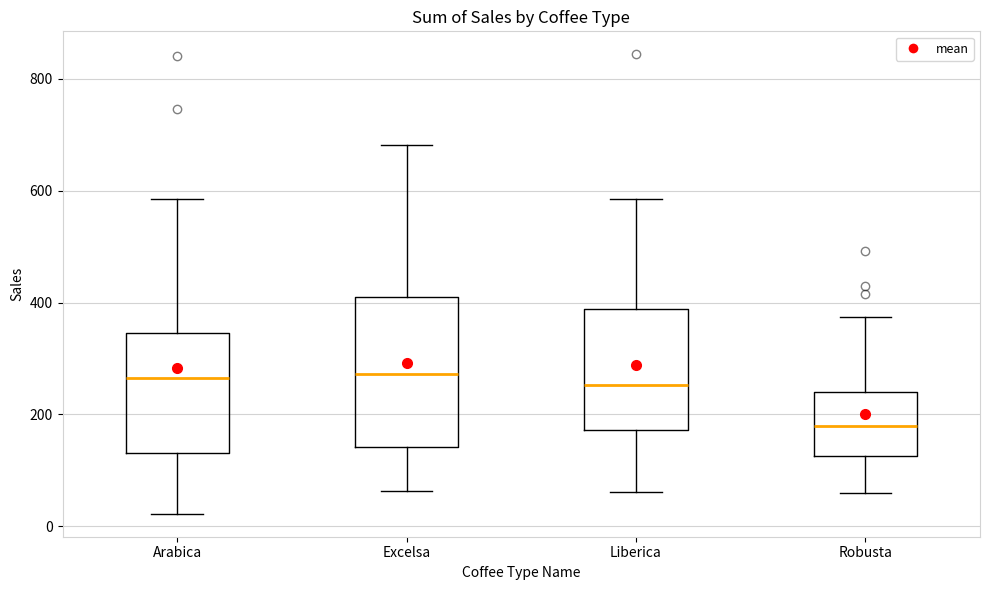

Reading left to right, read every box against the y-axis: the position of its median line, the range the box covers, and the ends of its whiskers. The values are not printed on the chart, so give them approximately, as read against the axis.

Arabica: median 260, box 140 to 340, whiskers 20 to 580
Excelsa: median 280, box 140 to 400, whiskers 60 to 680
Liberica: median 260, box 180 to 380, whiskers 60 to 580
Robusta: median 180, box 120 to 240, whiskers 60 to 380